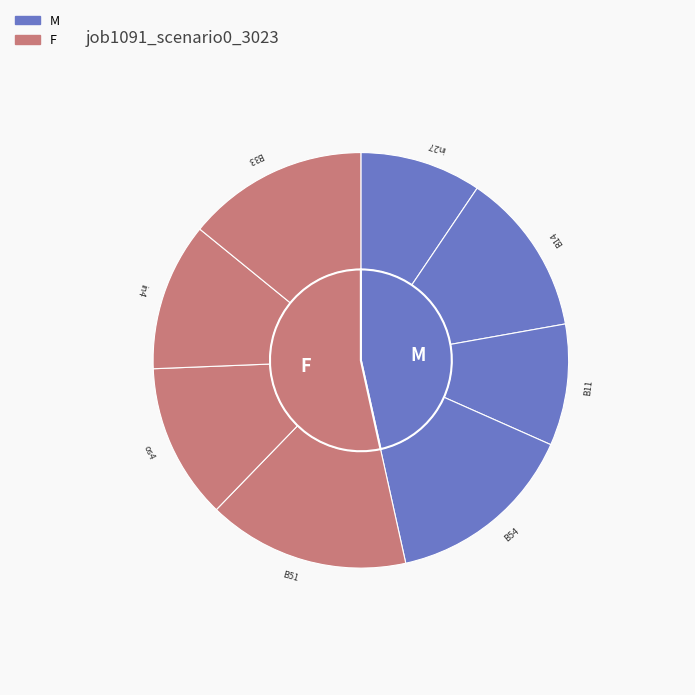

True or false: B54 accounts for 15% of the total.

True